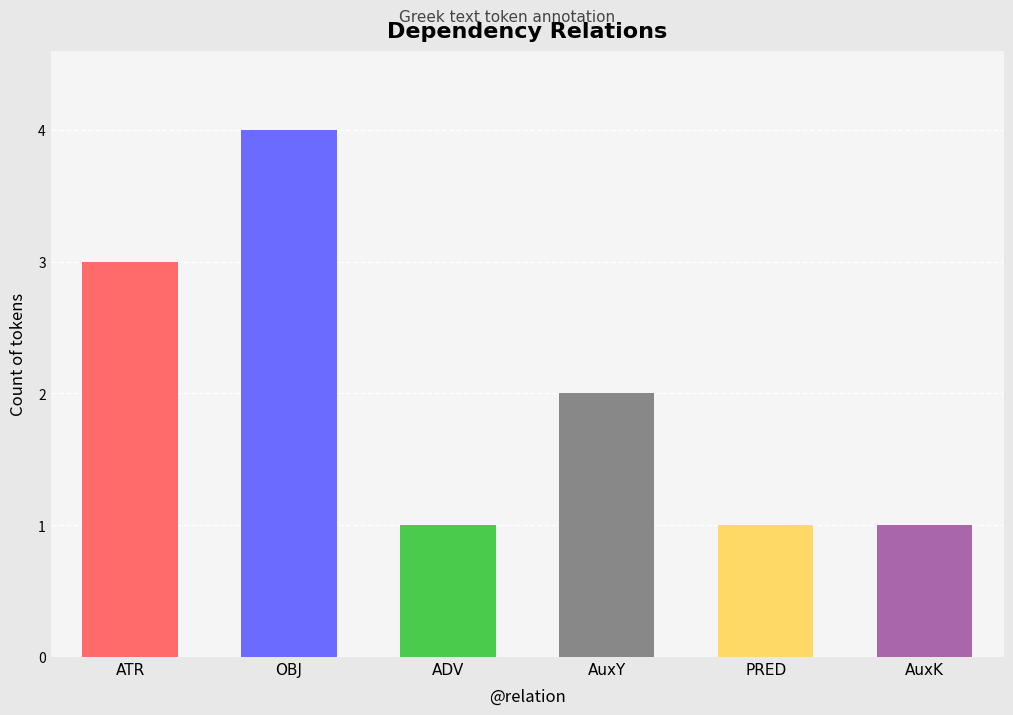

What is the label of the 5th bar from the right?

OBJ